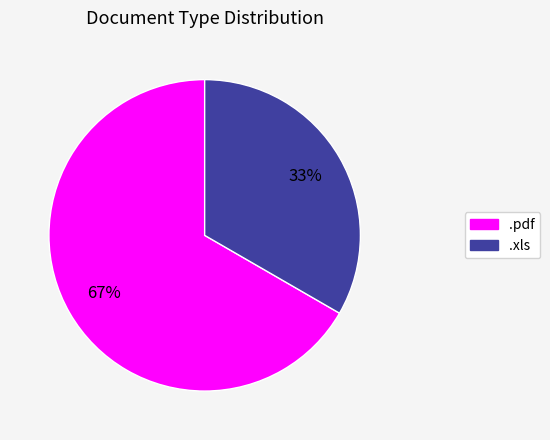

How many slices are in this pie chart?

2